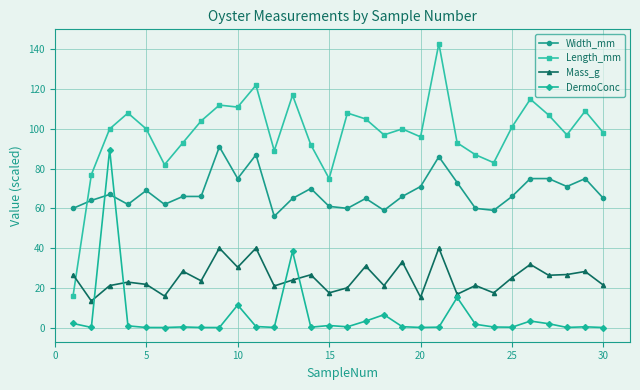

True or false: Width_mm has more than 1 interior local peaks.

True